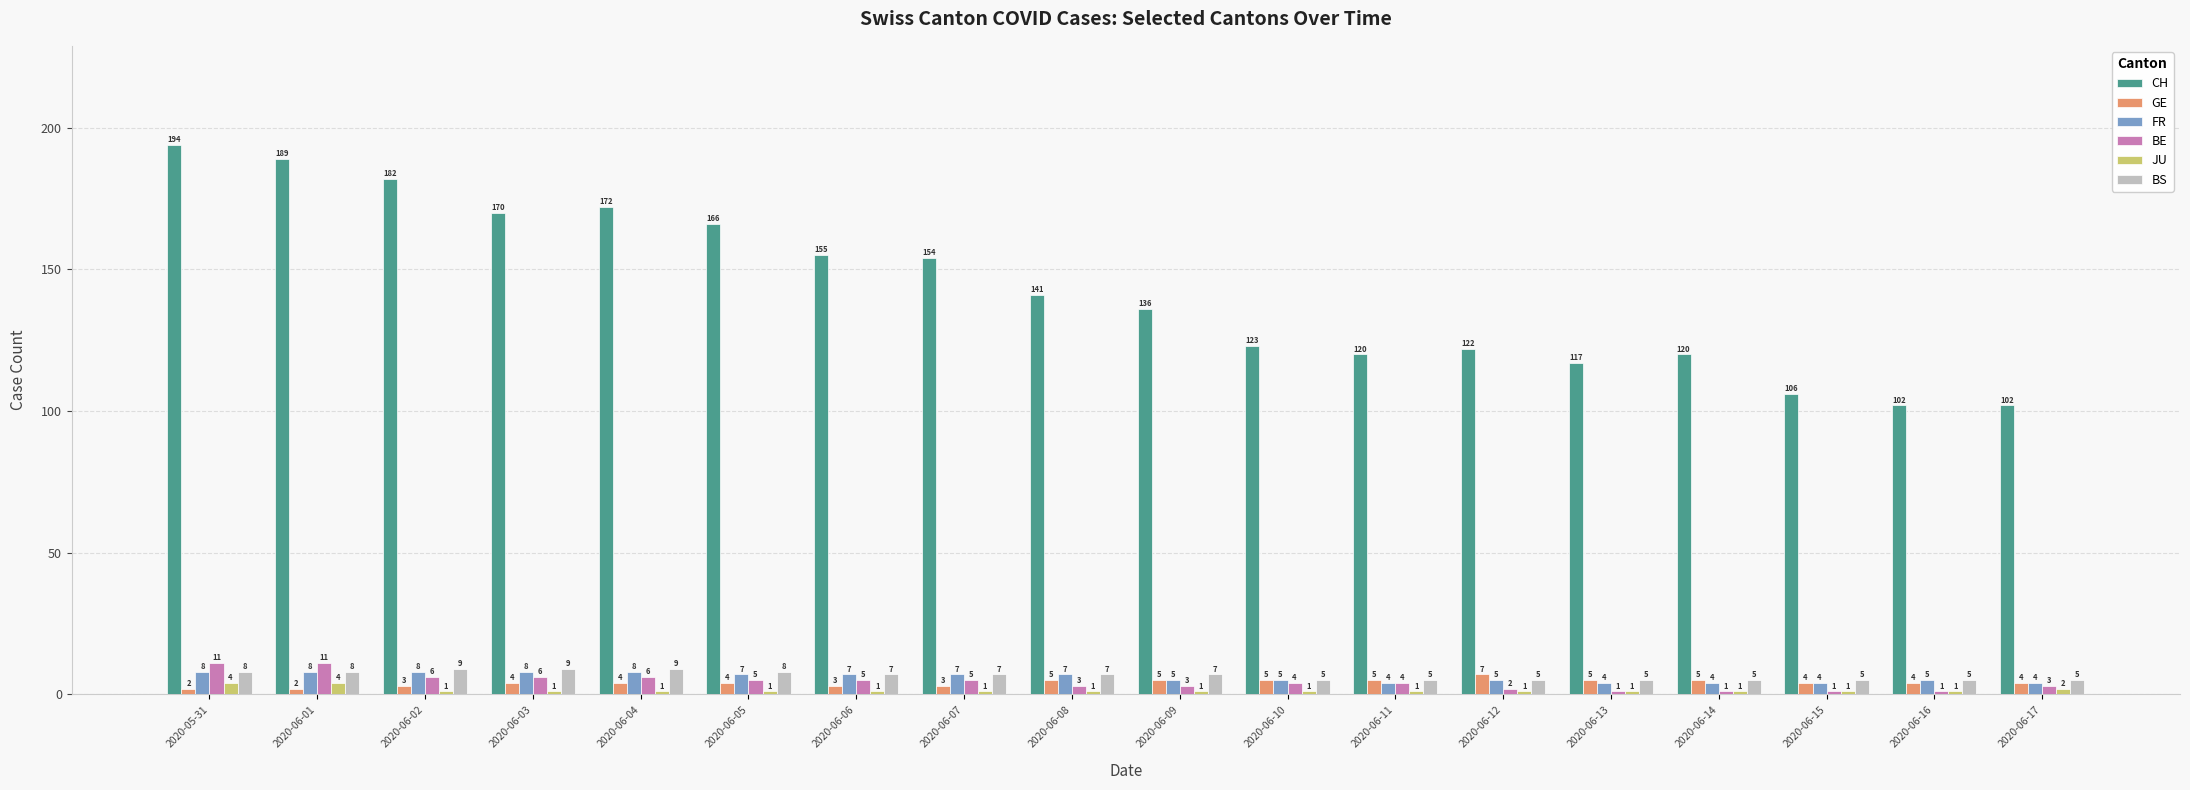

Reading left to right, list all the values displayed in this chart.

CH: 194	189	182	170	172	166	155	154	141	136	123	120	122	117	120	106	102	102
GE: 2	2	3	4	4	4	3	3	5	5	5	5	7	5	5	4	4	4
FR: 8	8	8	8	8	7	7	7	7	5	5	4	5	4	4	4	5	4
BE: 11	11	6	6	6	5	5	5	3	3	4	4	2	1	1	1	1	3
JU: 4	4	1	1	1	1	1	1	1	1	1	1	1	1	1	1	1	2
BS: 8	8	9	9	9	8	7	7	7	7	5	5	5	5	5	5	5	5